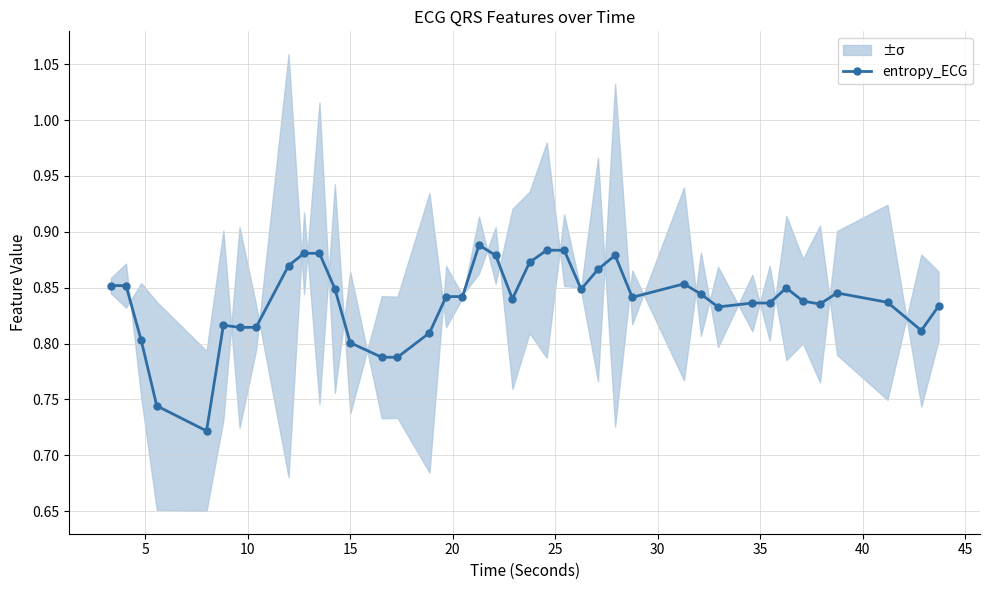

Count the entropy_ECG values in the range 0 to 1.

40